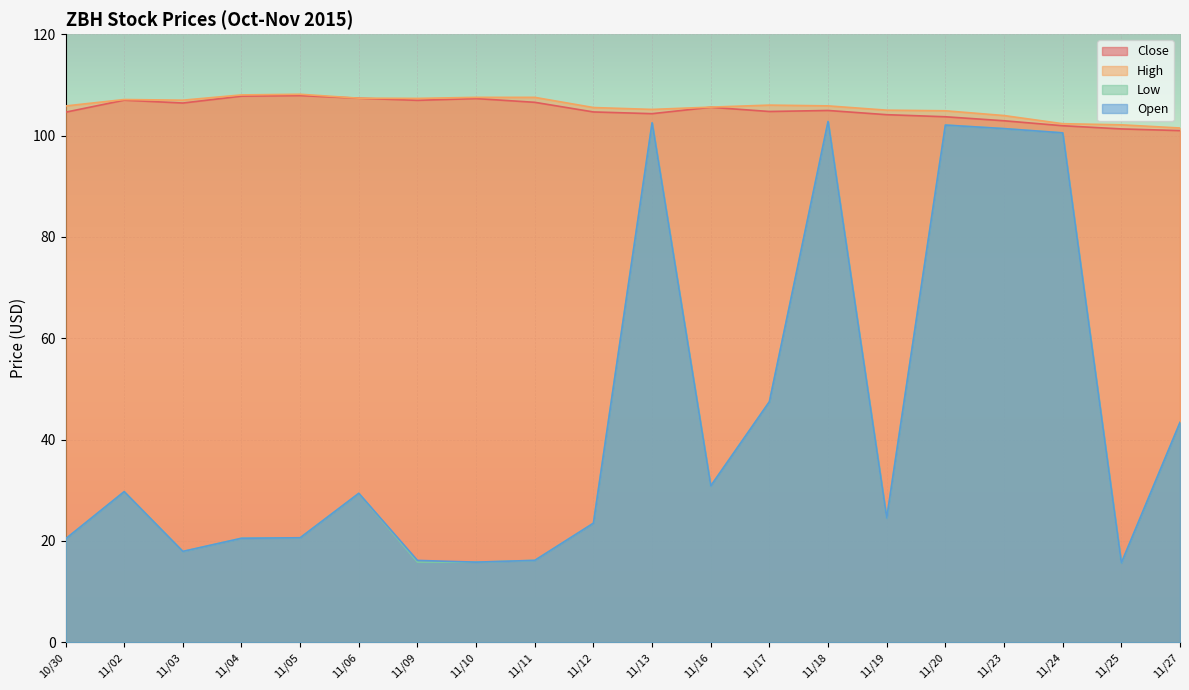

What is the sum of all Open values?

881.3